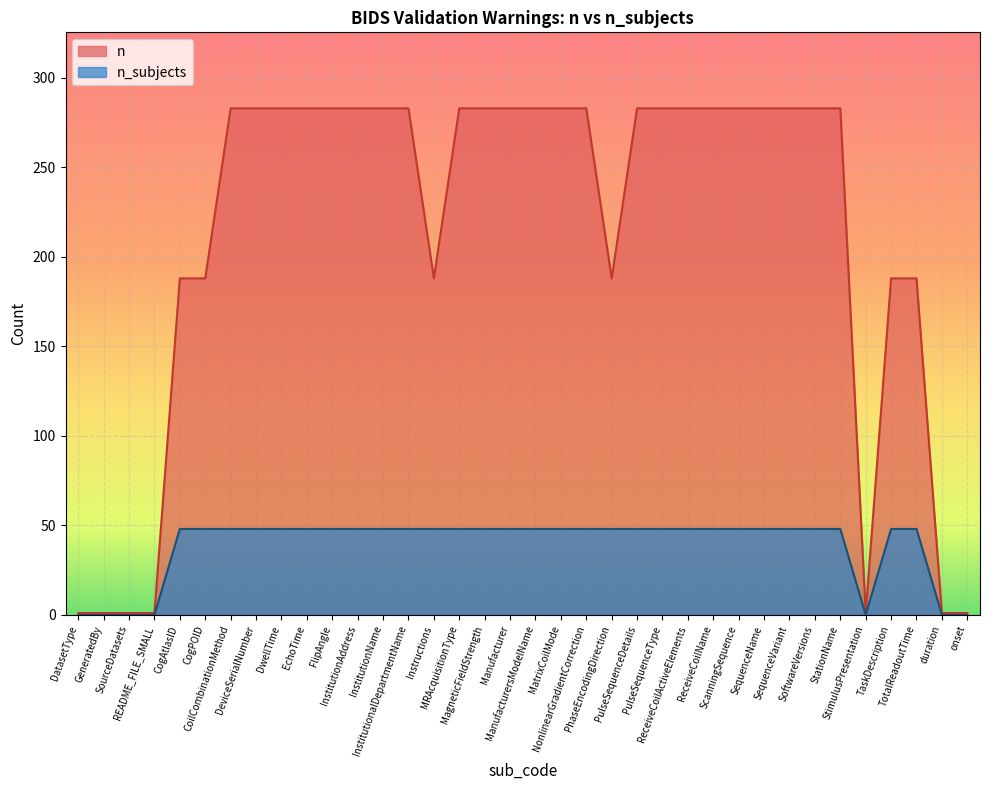

Where is n_subjects nearest to the value 24?

DatasetType